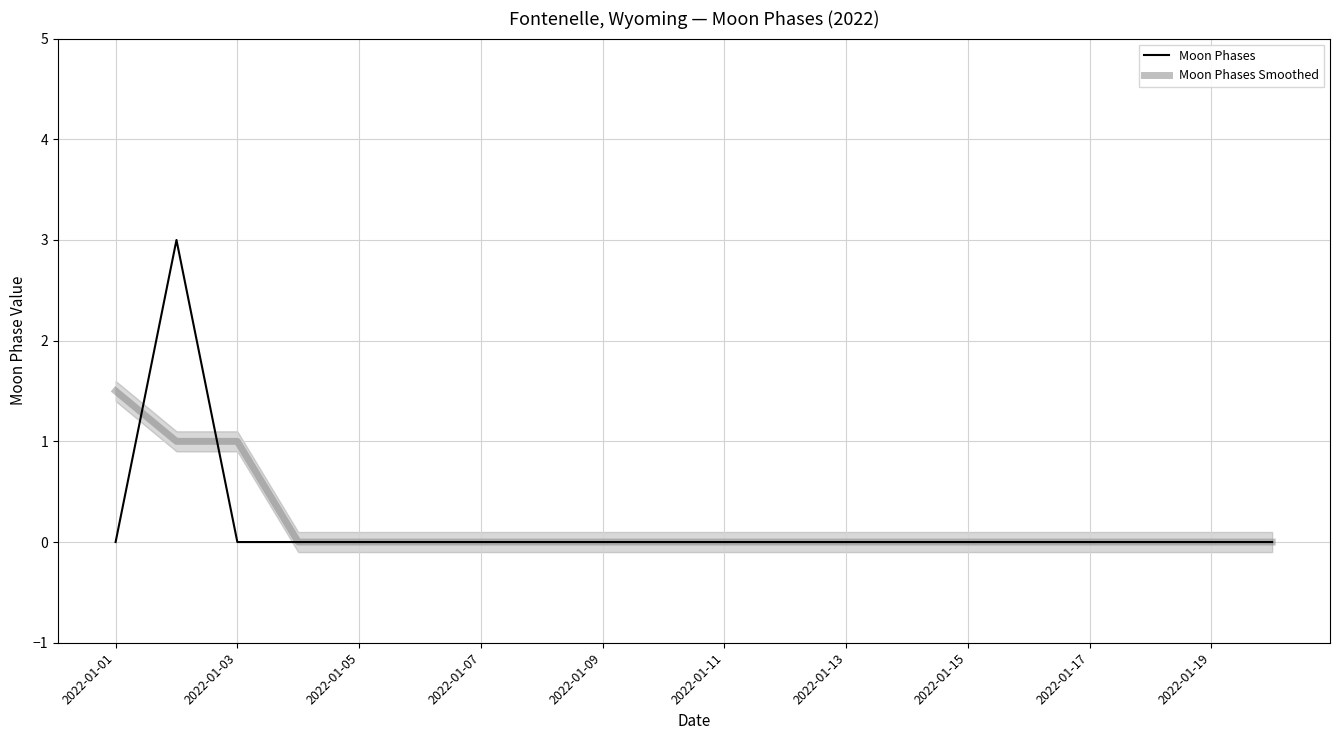

Is it true that Moon Phases Smoothed equals 1.5 at 2022-01-01?

True